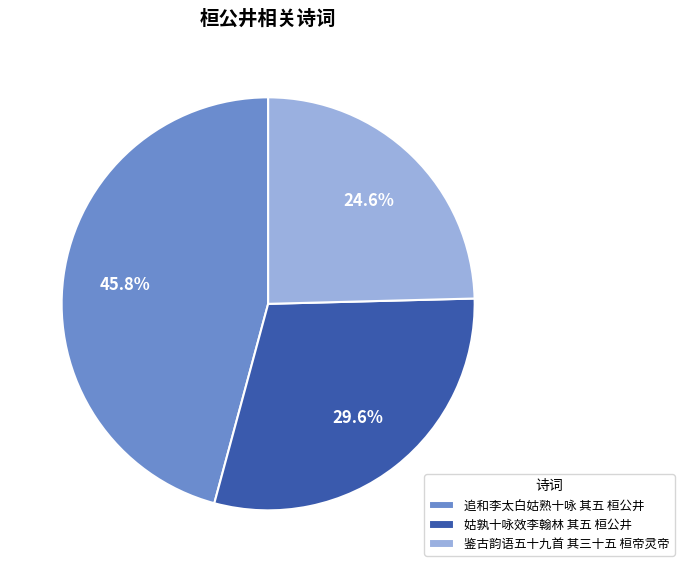

Is it true that 姑孰十咏效李翰林 其五 桓公井 is 30% of the pie?

True